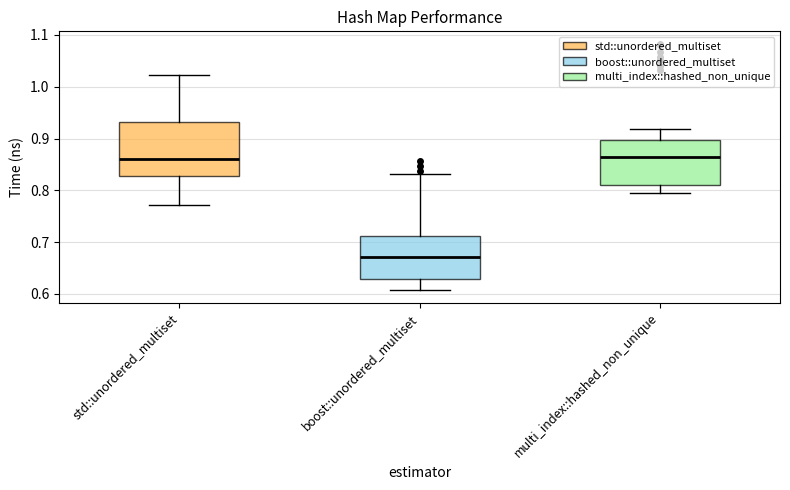

Reading left to right, transcribe this box plot: for each box, give where its median line is, the range the box spans, and where its two whiskers end, as read against the y-axis. The values are not printed on the chart, so give them approximately, as read against the axis.

std::unordered_multiset: median 0.86, box 0.83 to 0.93, whiskers 0.77 to 1.02
boost::unordered_multiset: median 0.67, box 0.63 to 0.71, whiskers 0.61 to 0.83
multi_index::hashed_non_unique: median 0.86, box 0.81 to 0.90, whiskers 0.80 to 0.92